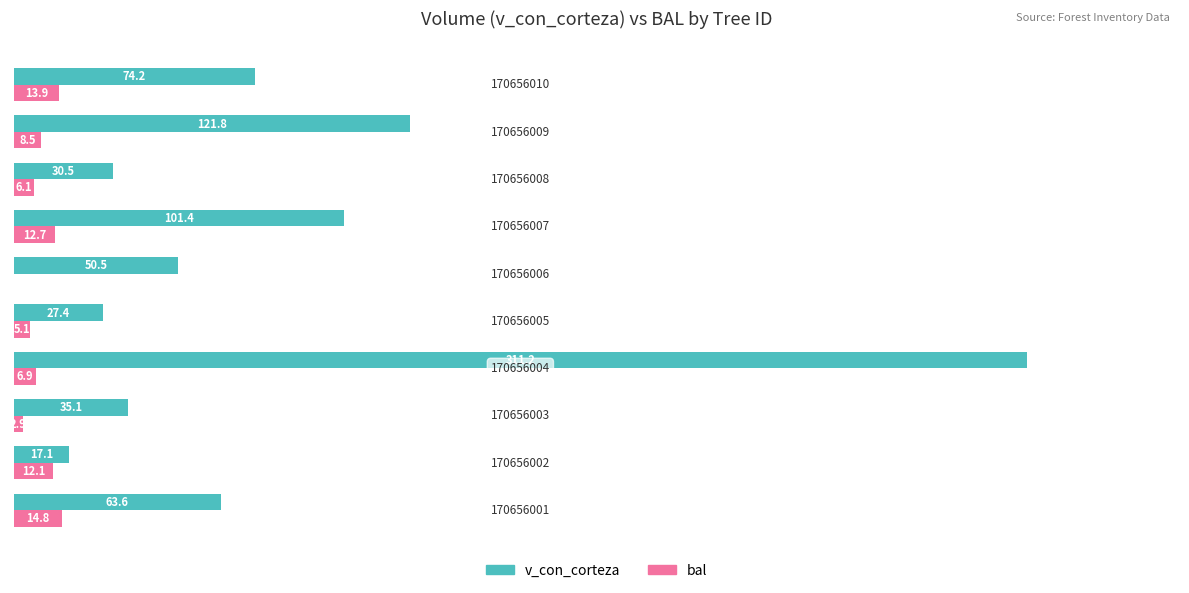

Which series has the largest total across all categories?

v_con_corteza